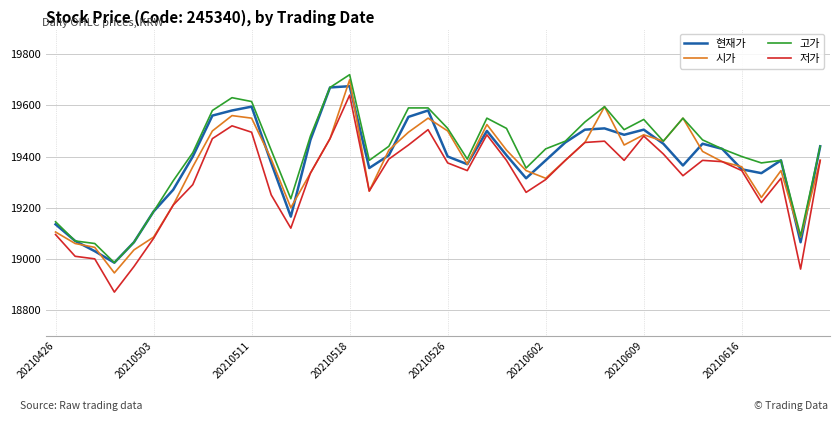

Which series has the widest spread of values?

저가